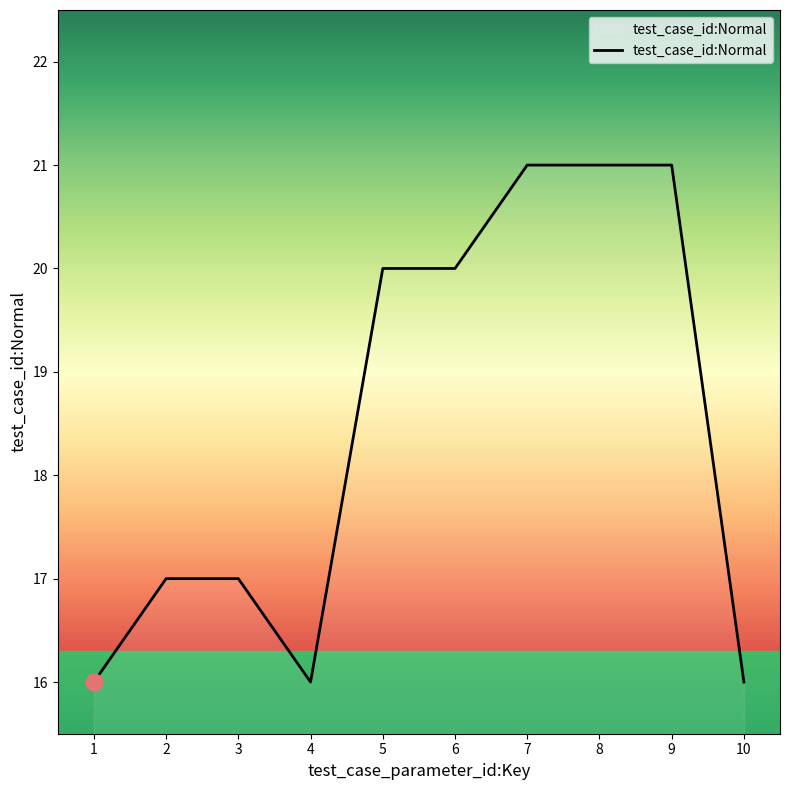

The value at 3 is 12. True or false?

False